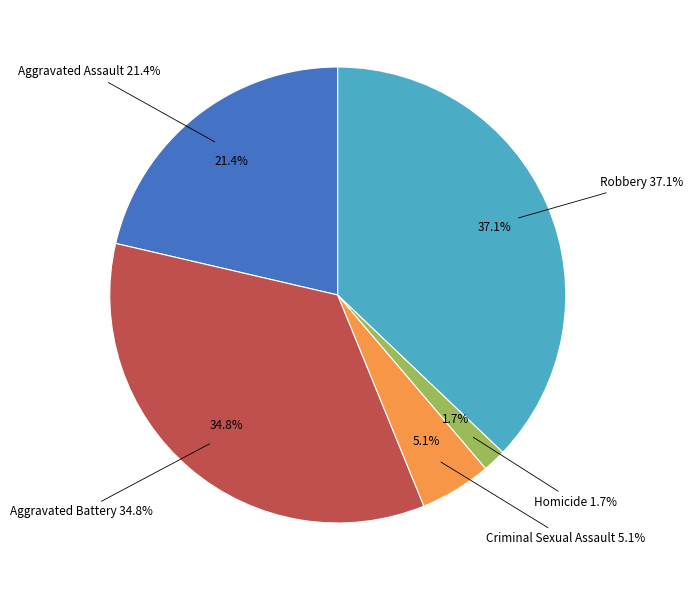

How many segments does this pie chart have?

5